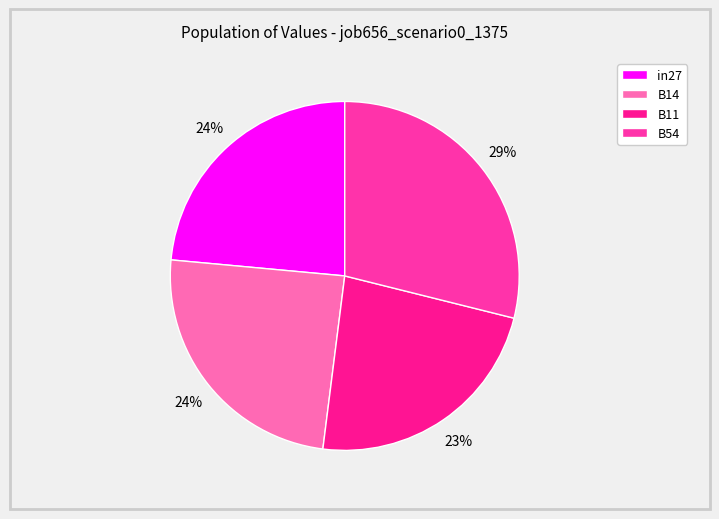

How many segments does this pie chart have?

4